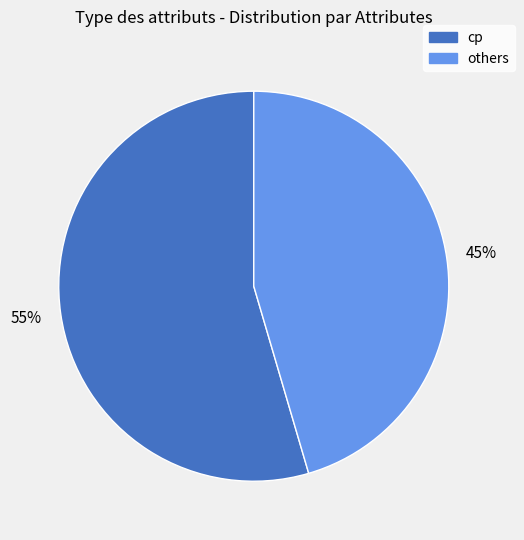

Is there any slice that represents more than half of the pie?

Yes